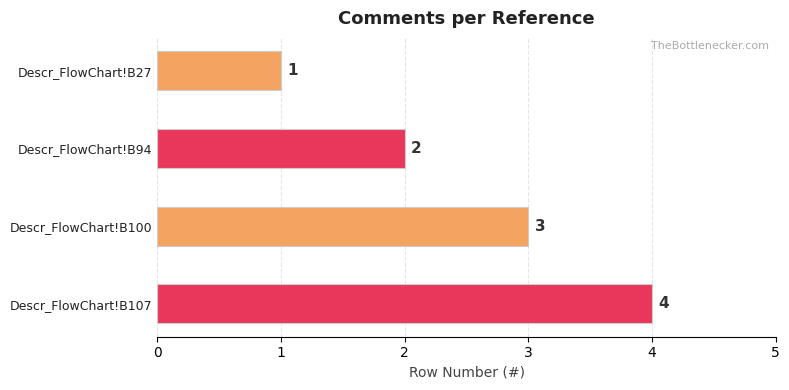

Rank the categories by value from lowest to highest.

Descr_FlowChart!B27, Descr_FlowChart!B94, Descr_FlowChart!B100, Descr_FlowChart!B107